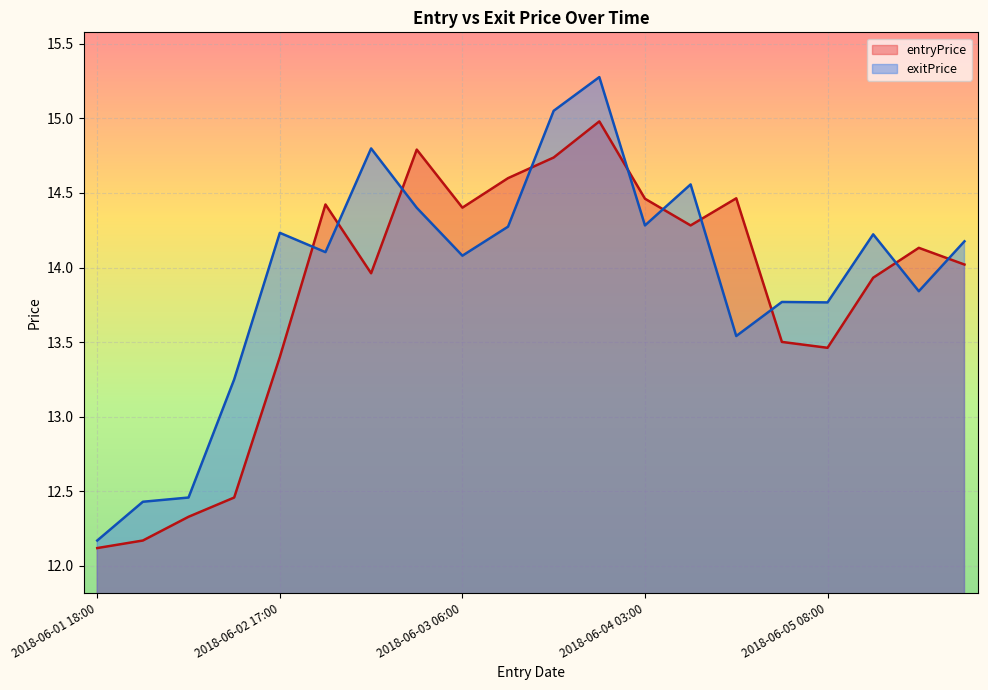

True or false: exitPrice has a value of 14.1 at 2018-06-02 19:00.

True